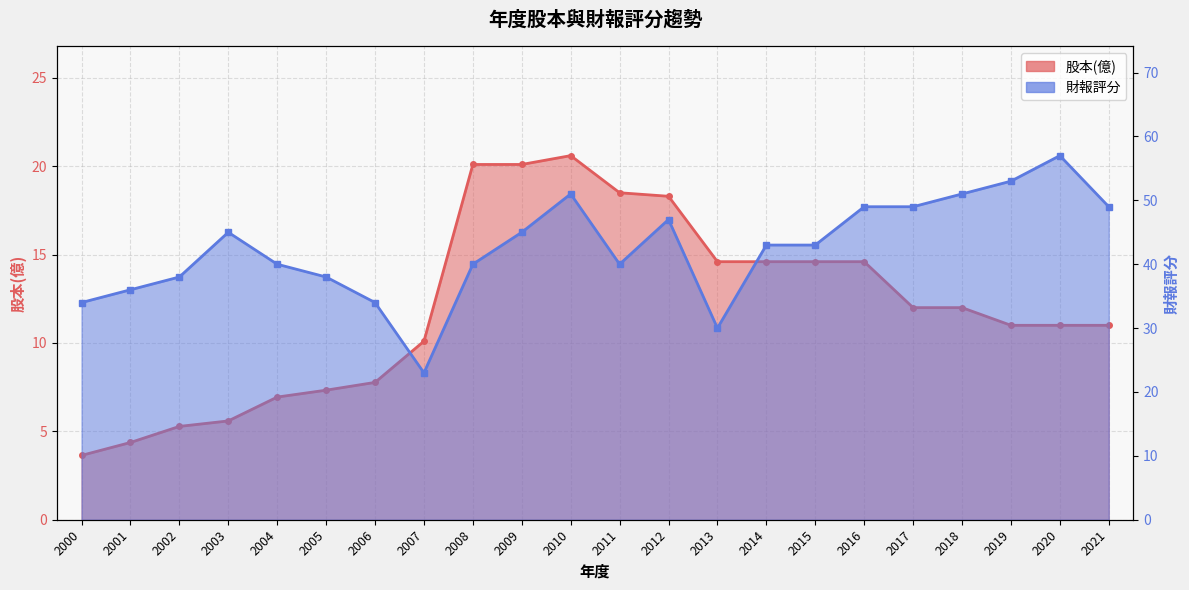

How many data points in 股本(億) are above 12?

9